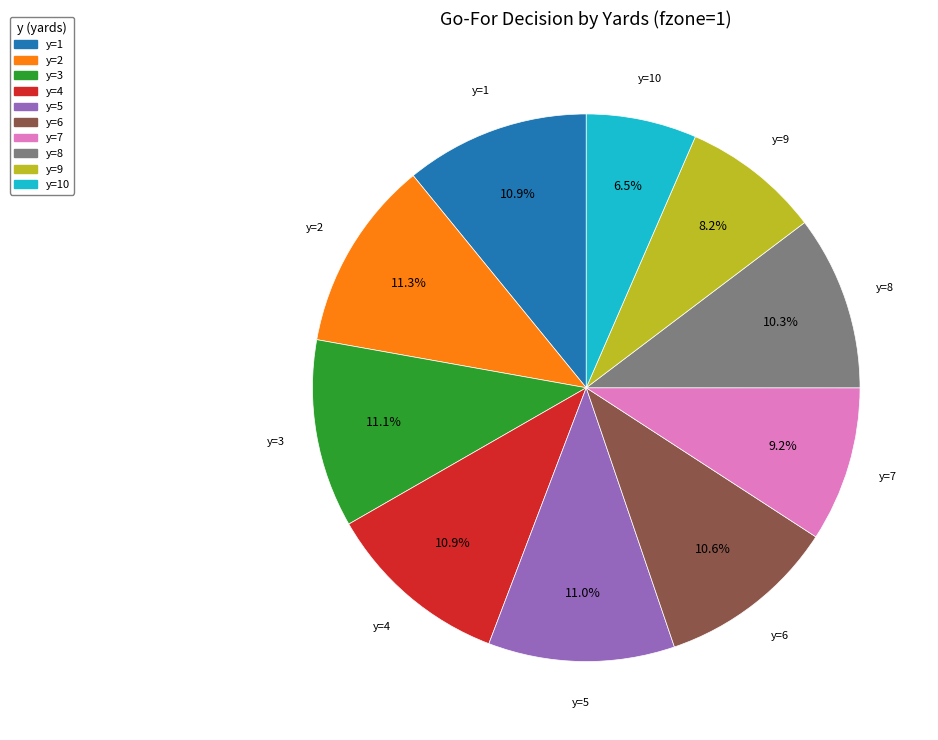

To the nearest percent, what is the average slice percentage?

10%